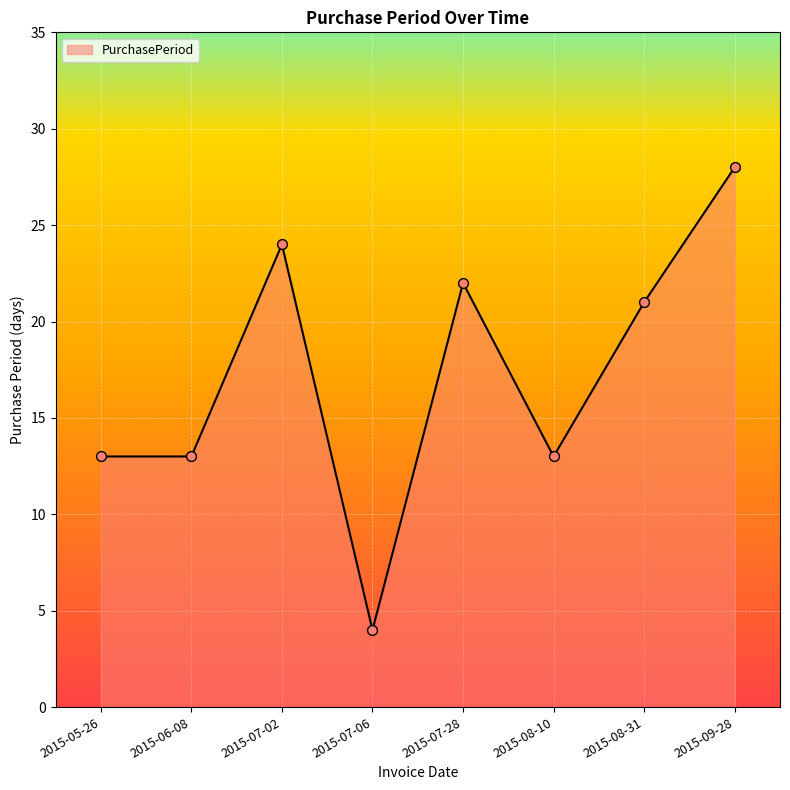

Approximately how many times larger is the value at 2015-07-02 compared to 2015-07-28?

1.1